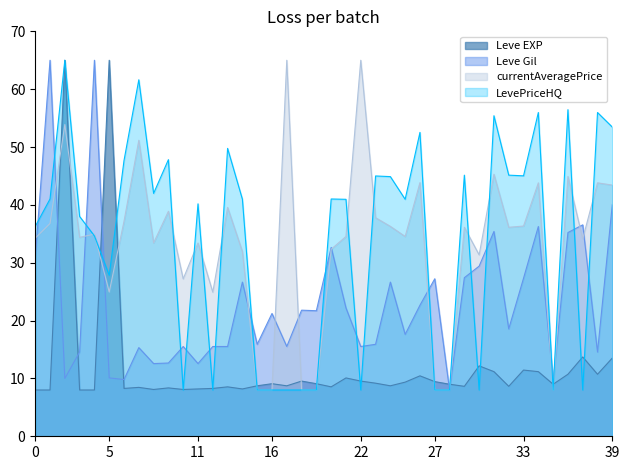

The Leve Gil series shows 10.1 at 5. True or false?

True